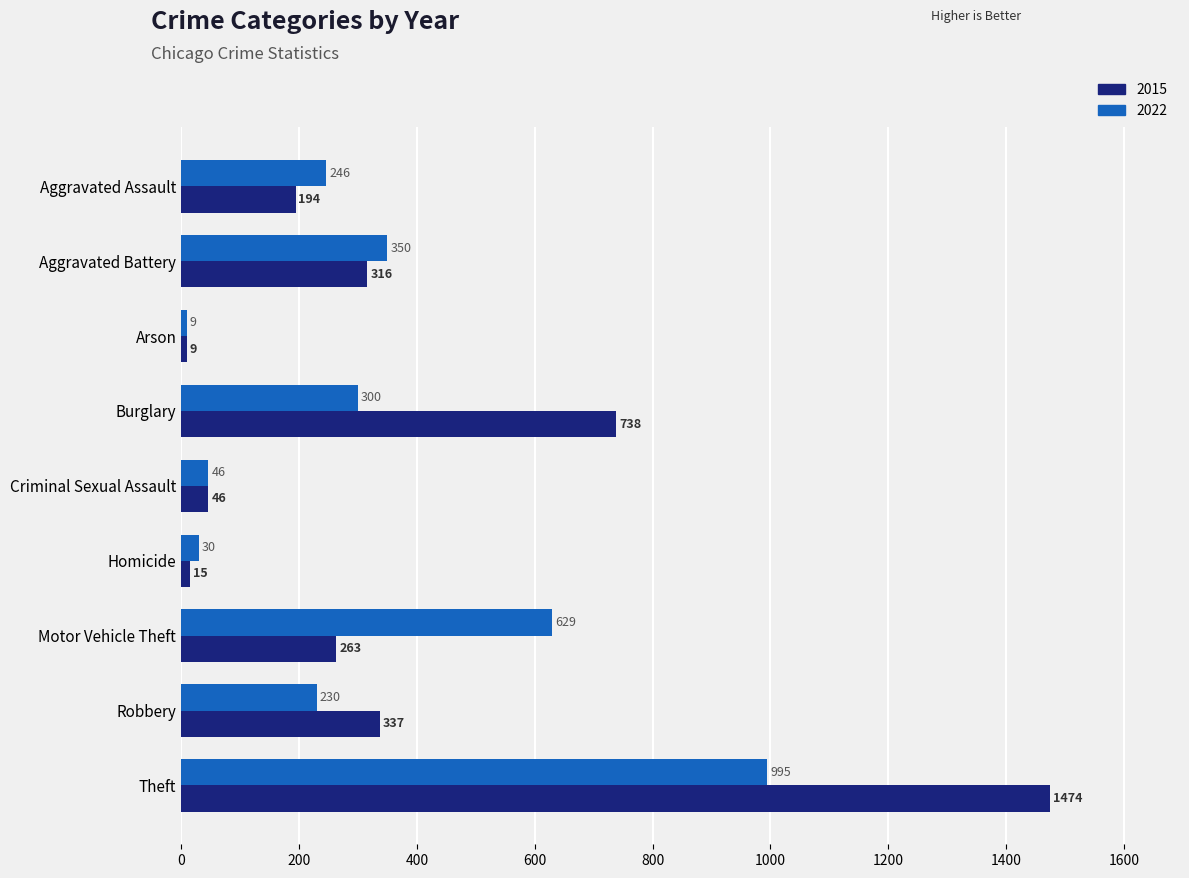

What is the difference between the highest and lowest values at Theft?

479